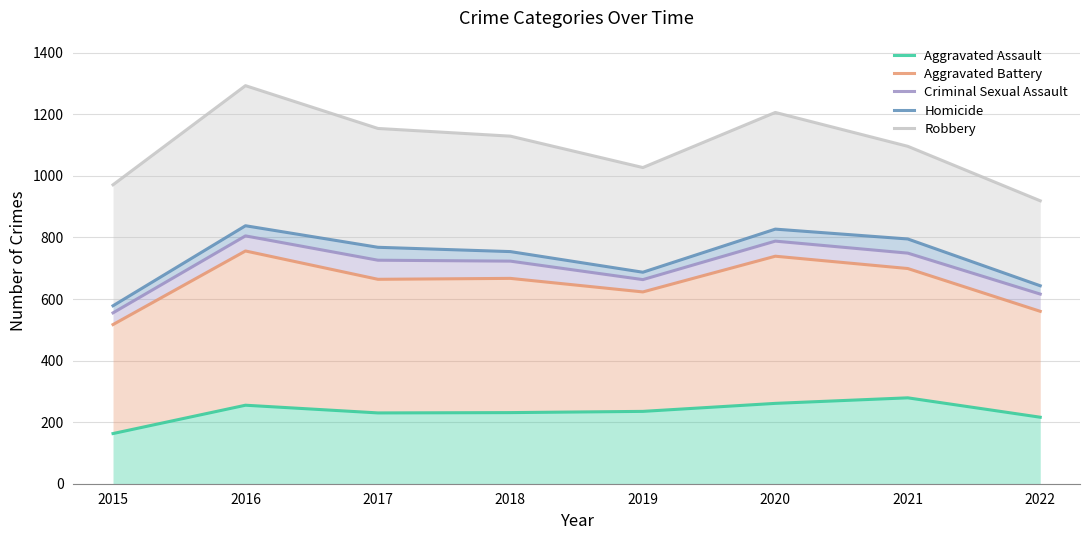

How many distinct data groups are displayed?

5